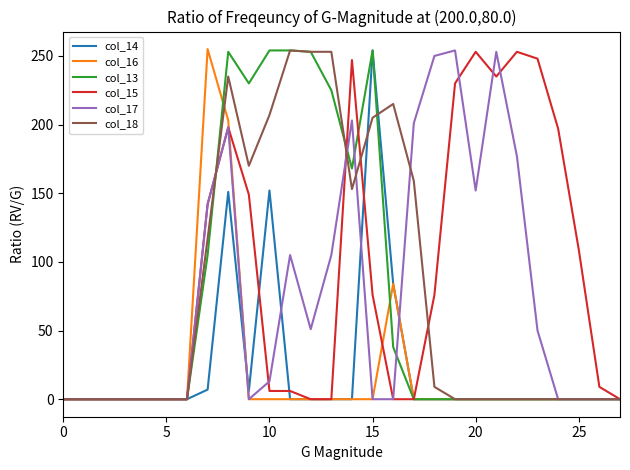

What is the difference between the maximum and second lowest values in the col_16 series?

255